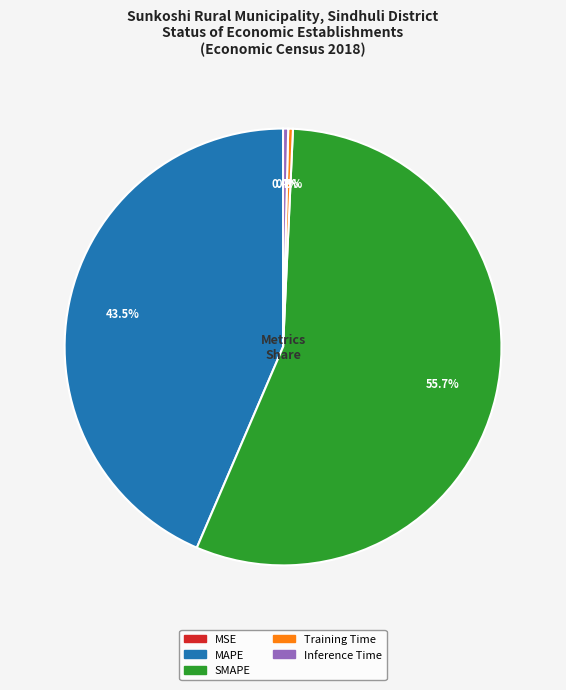

Is there any slice that represents more than half of the pie?

Yes